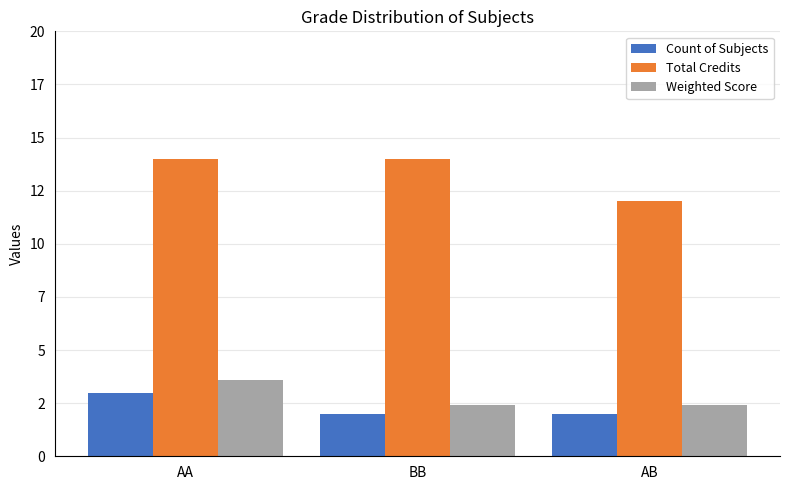

What are all the series names shown in the legend?

Count of Subjects, Total Credits, Weighted Score